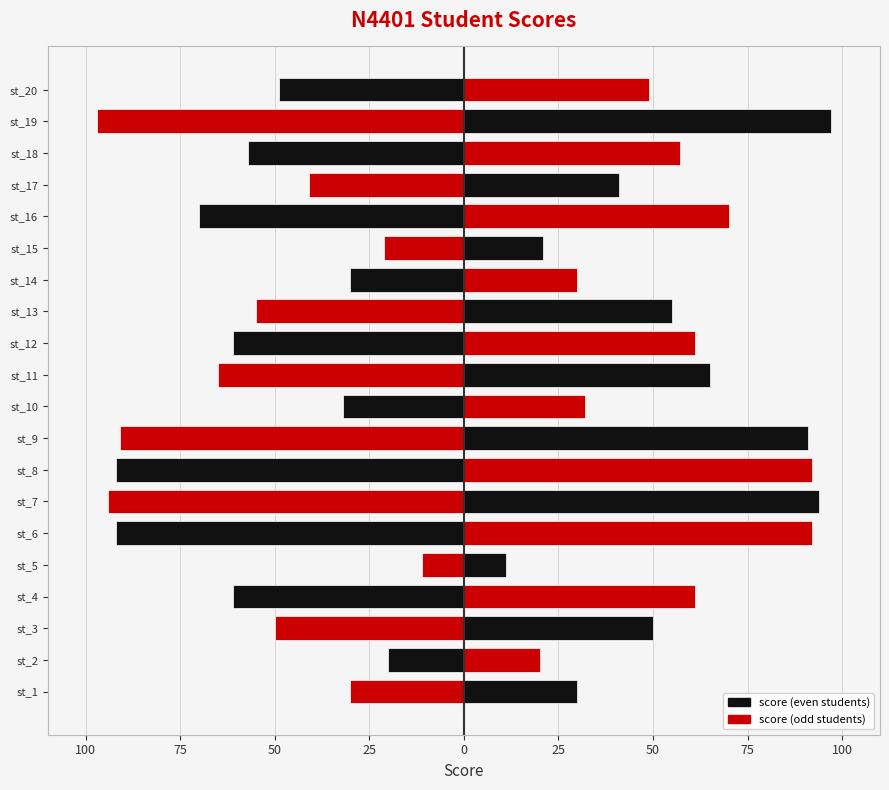

Reading left to right, list all the values displayed in this chart.

score: 30	20	50	61	11	92	94	92	91	32	65	61	55	30	21	70	41	57	97	49
score (mirror): -30	-20	-50	-61	-11	-92	-94	-92	-91	-32	-65	-61	-55	-30	-21	-70	-41	-57	-97	-49